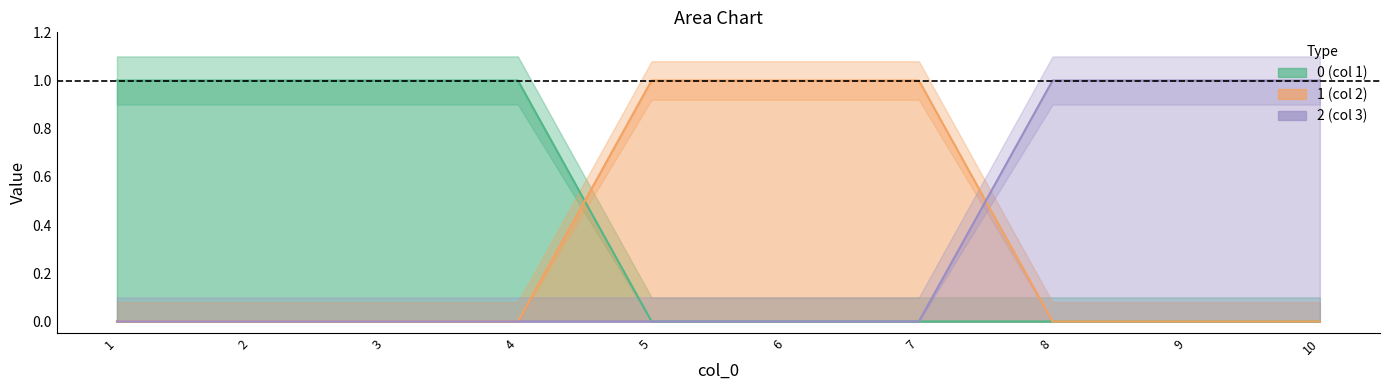

How many values in 2 are above zero?

3